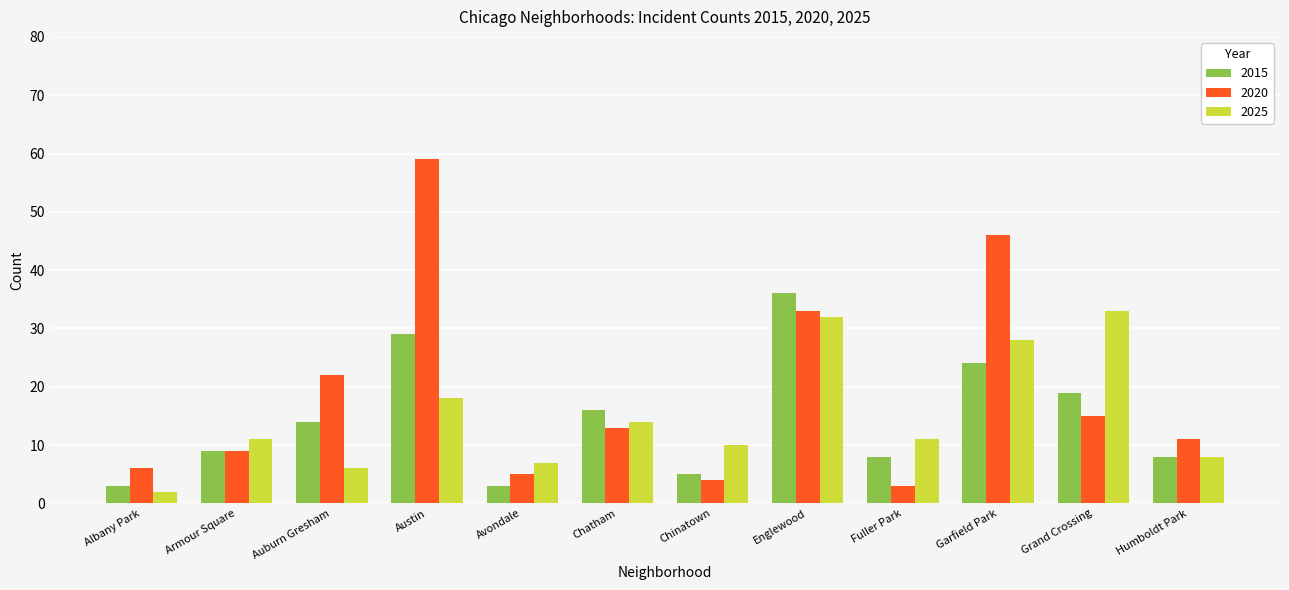

What is the maximum value shown in the chart?

59